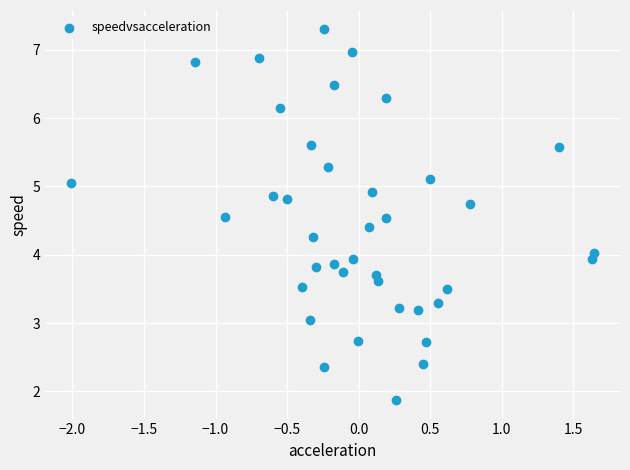

What is the range of X values (max minus min)?

3.7